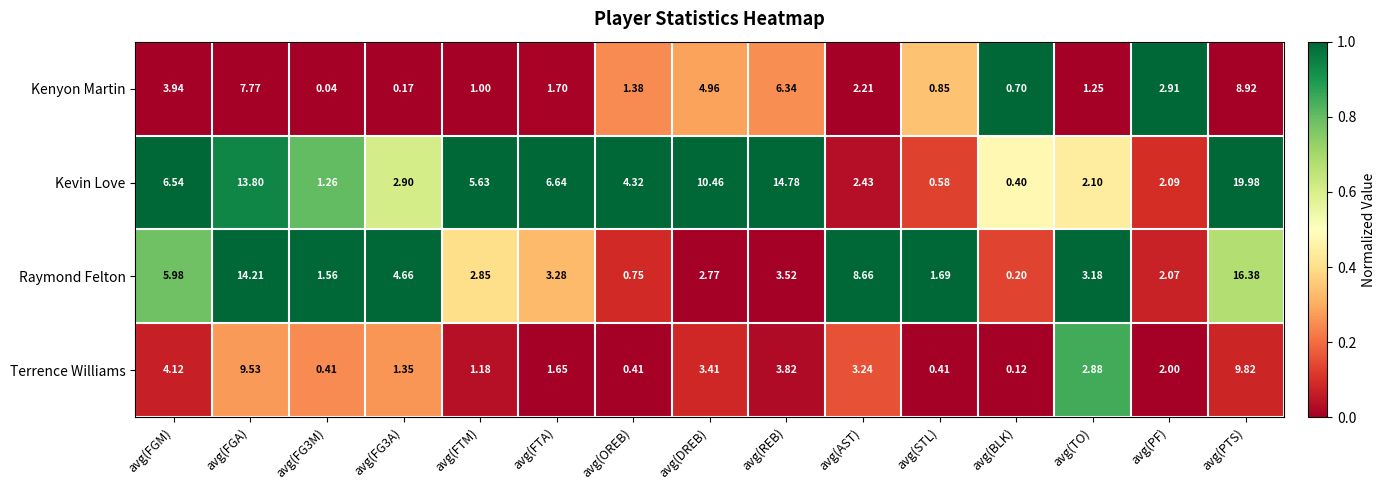

Count the number of categories in the chart.

15